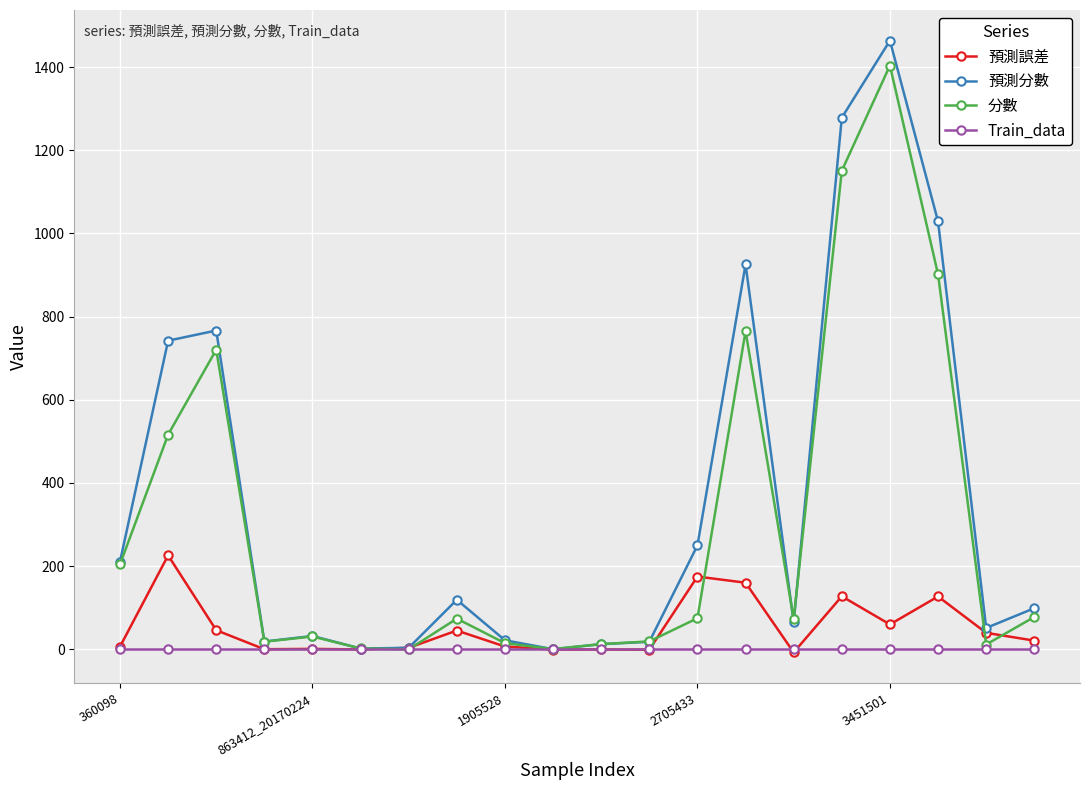

Which series has the largest range (max minus min)?

預測分數